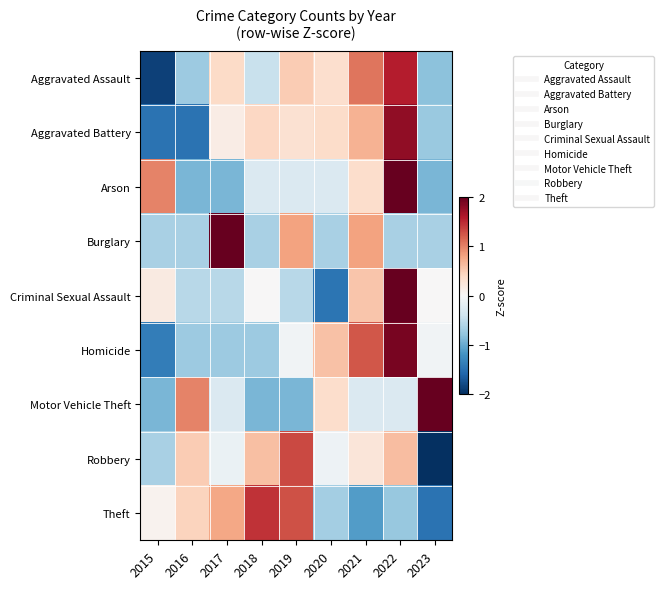

Count the number of categories in the chart.

9